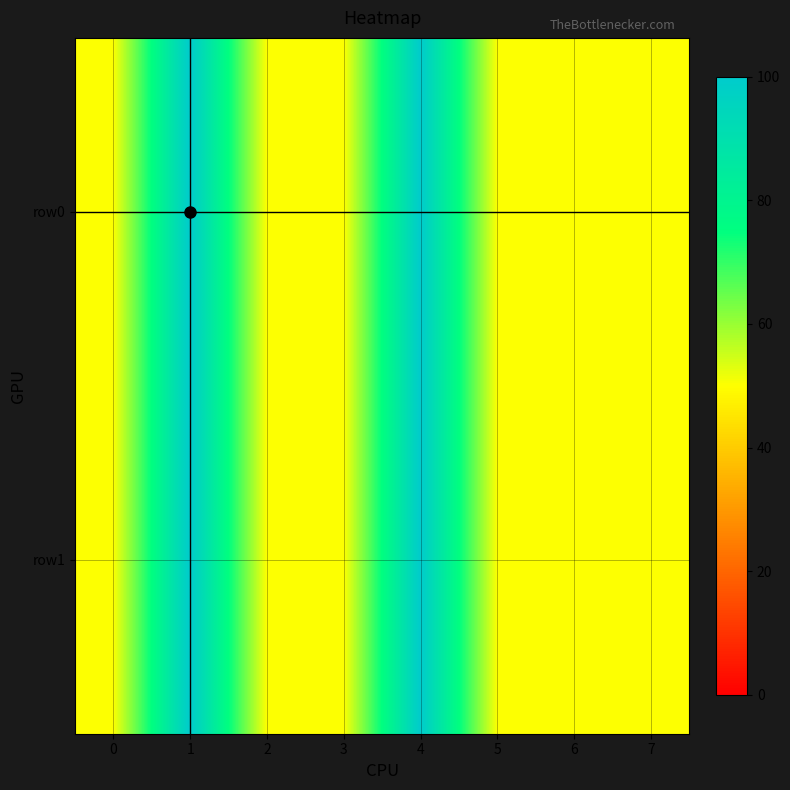

What is the greatest value displayed?

100